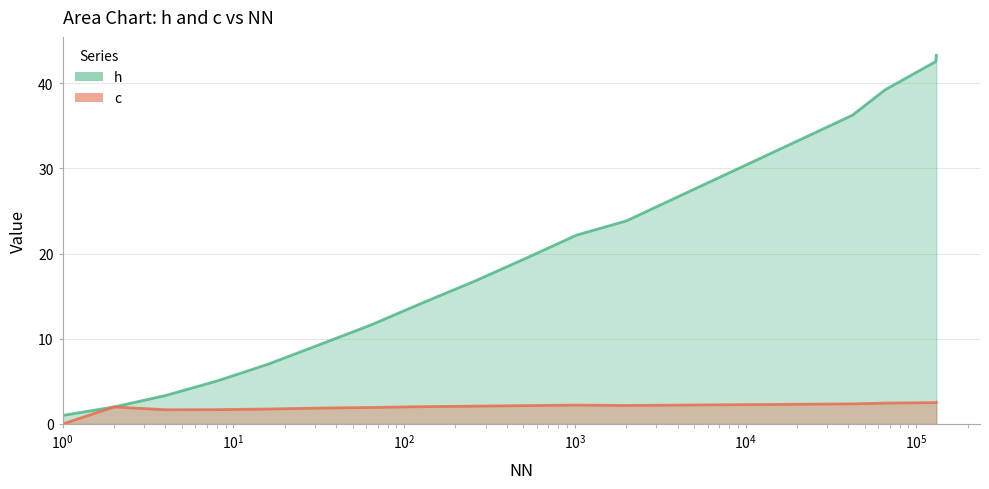

What is the approximate value of h at 2000?

23.8